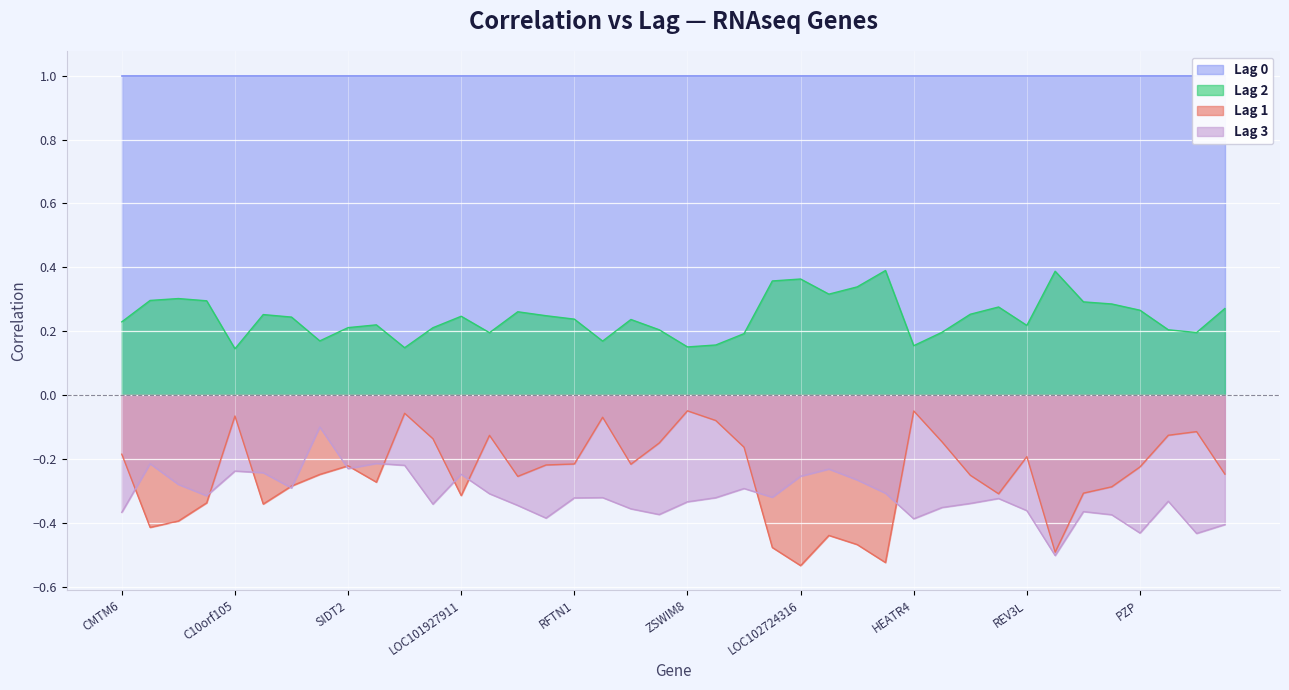

True or false: Lag 1 and Lag 2 cross at least once.

False